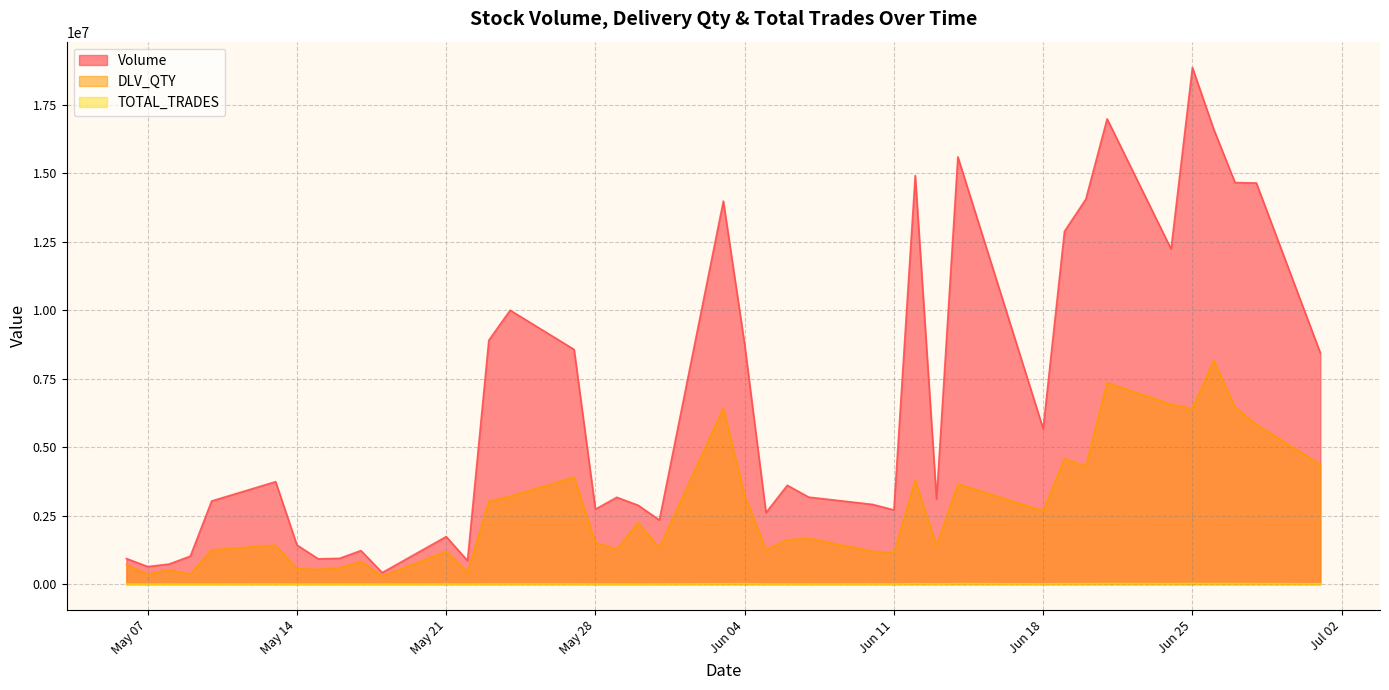

Which series has the largest total across all categories?

Volume